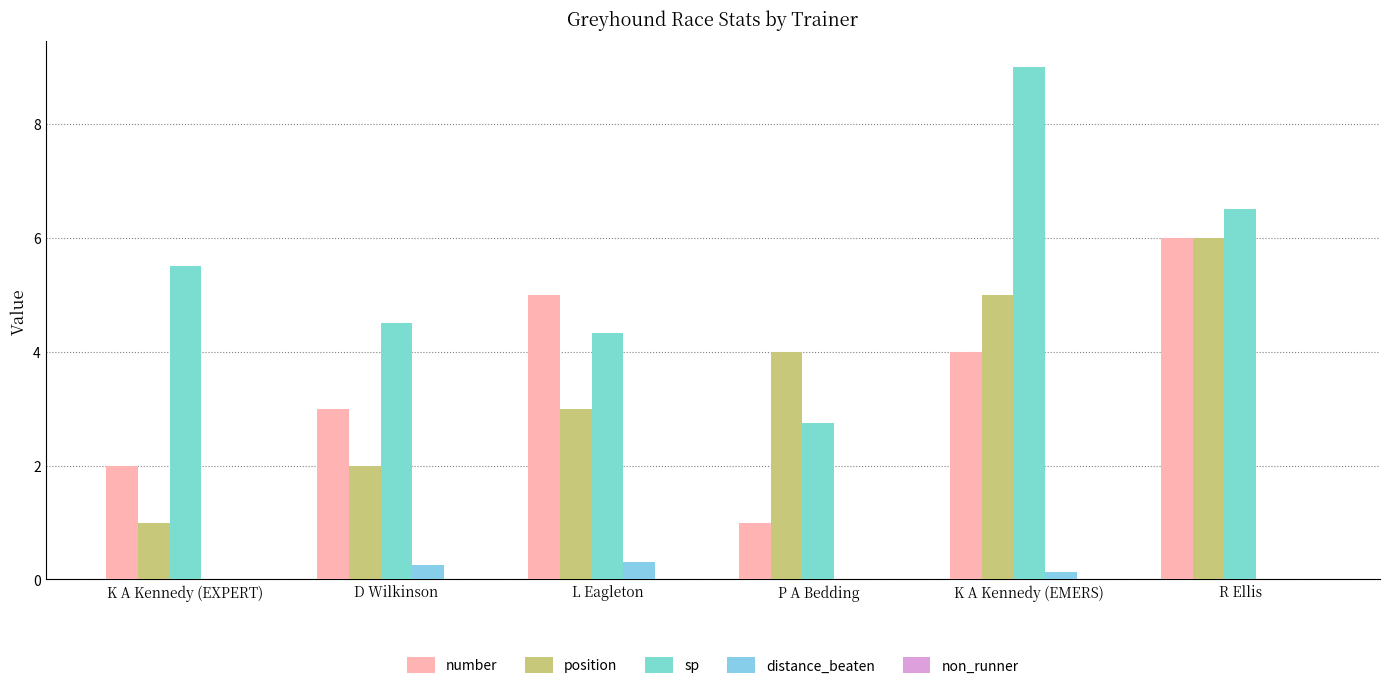

At how many categories does at least one series exceed 0?

6